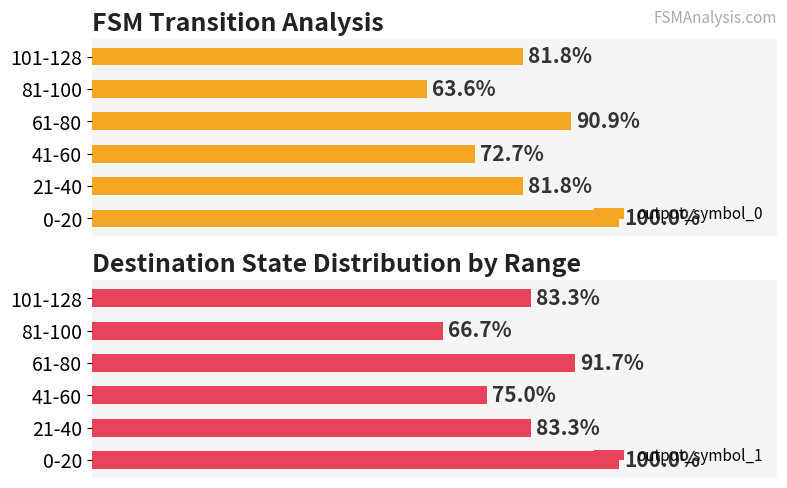

Which series has the largest range (max minus min)?

output_symbol_0